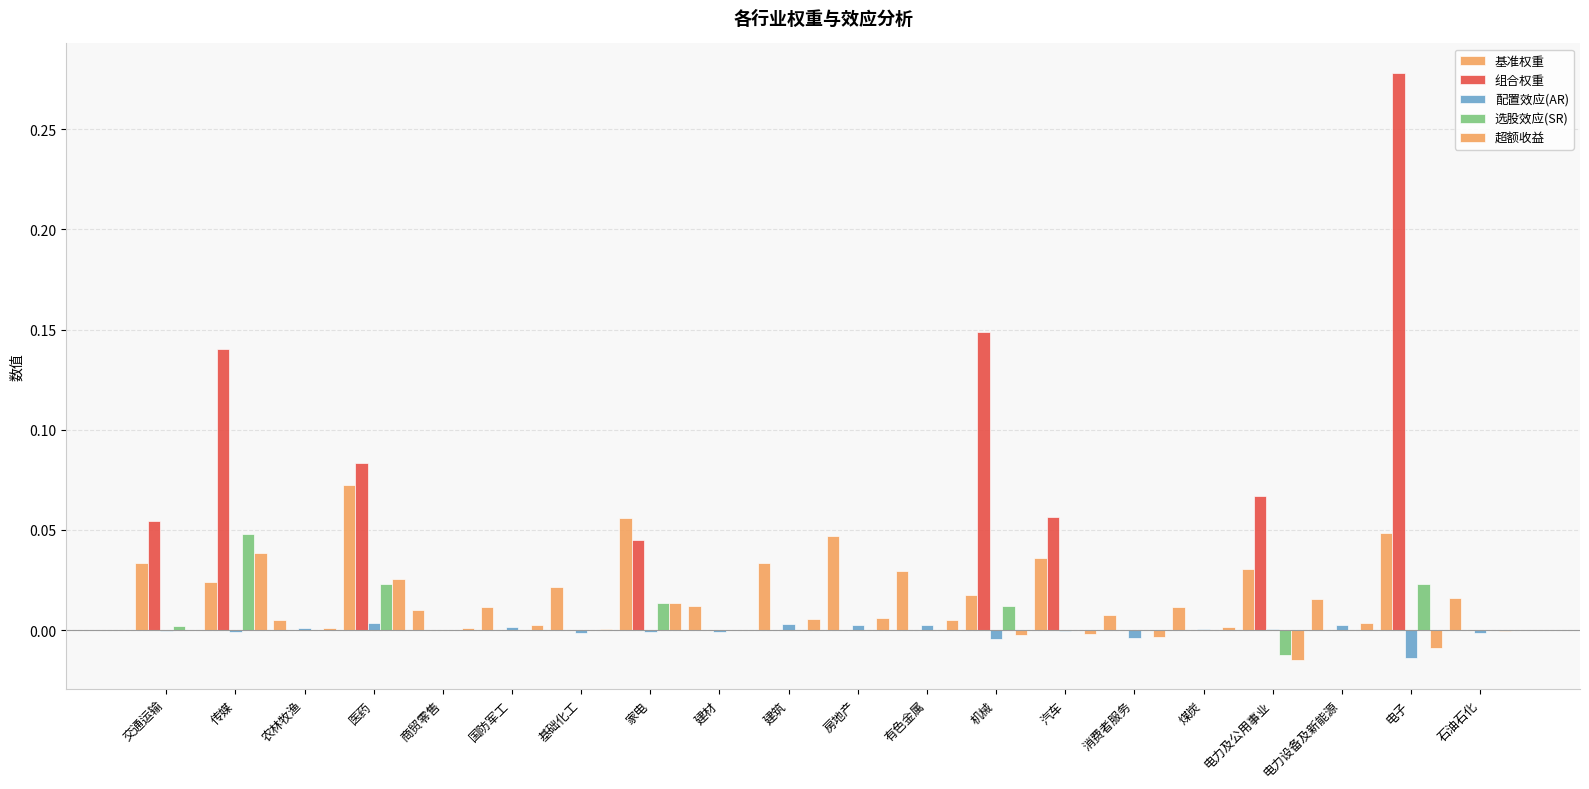

List the series in order of their peak value, highest first.

组合权重, 基准权重, 选股效应(SR), 超额收益, 配置效应(AR)